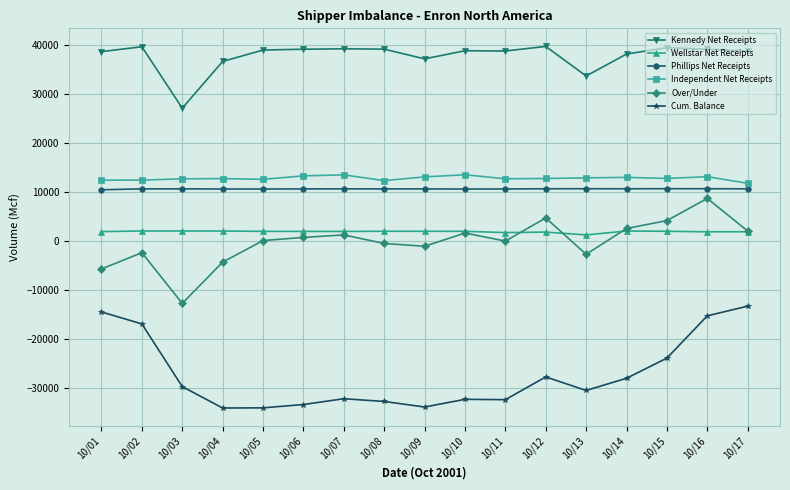

Which series has the largest total across all categories?

Kennedy Net Receipts